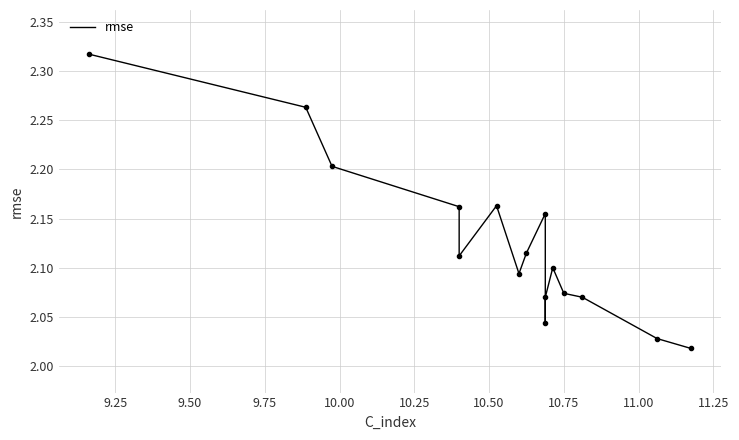

What is the difference between the maximum and minimum values?

0.3